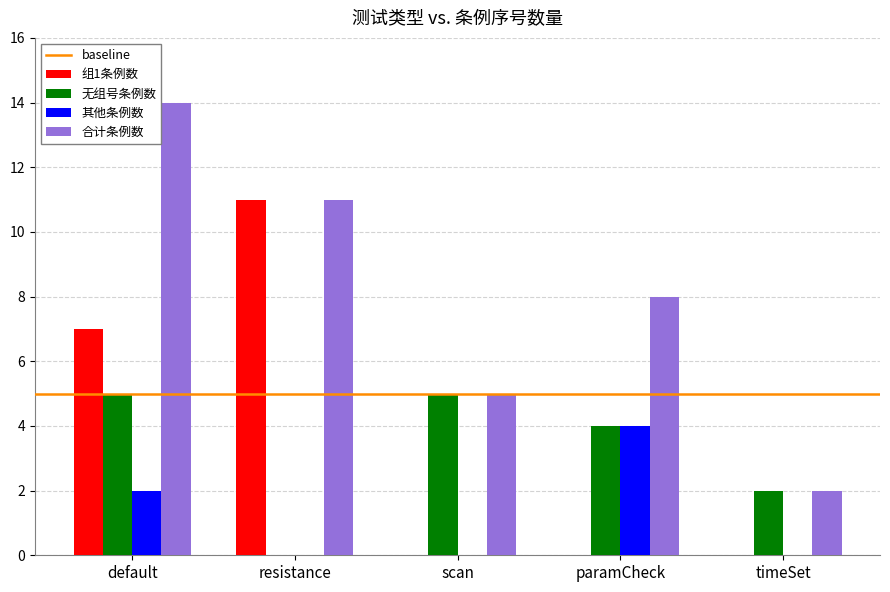

What is the total value across all series at default?

28